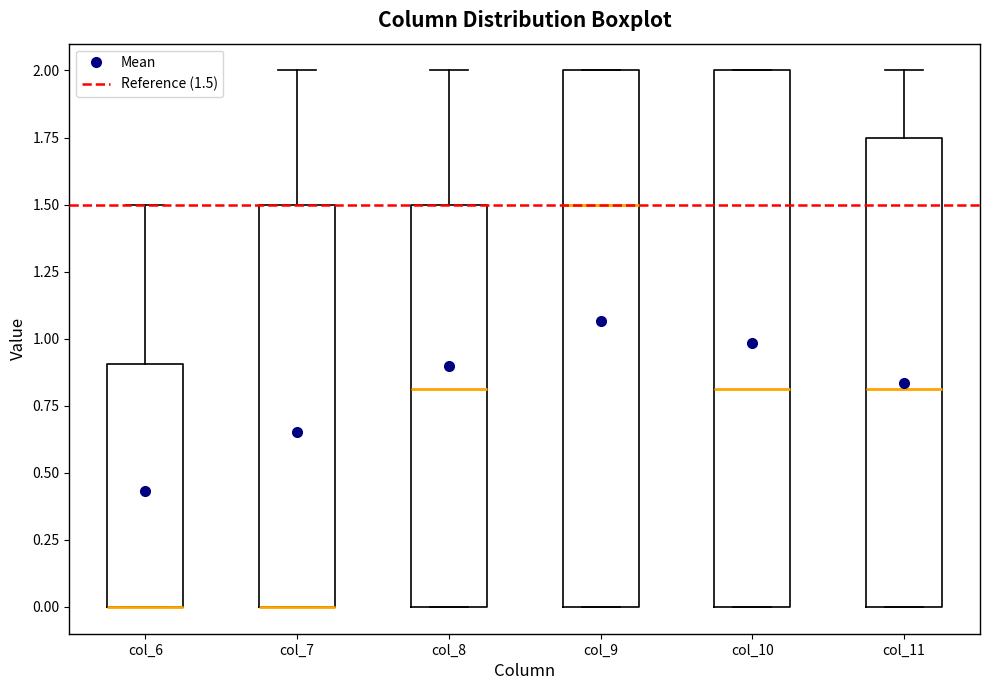

Reading left to right, transcribe this box plot: for each box, give where its median line is, the range the box spans, and where its two whiskers end, as read against the y-axis. The values are not printed on the chart, so give them approximately, as read against the axis.

col_6: median 0.00 (drawn on the box's lower edge), box 0.00 to 0.90, whiskers 0.00 to 1.50
col_7: median 0.00 (drawn on the box's lower edge), box 0.00 to 1.50, whiskers 0.00 to 2.00
col_8: median 0.80, box 0.00 to 1.50, whiskers 0.00 to 2.00
col_9: median 1.50, box 0.00 to 2.00, whiskers 0.00 to 2.00
col_10: median 0.80, box 0.00 to 2.00, whiskers 0.00 to 2.00
col_11: median 0.80, box 0.00 to 1.75, whiskers 0.00 to 2.00